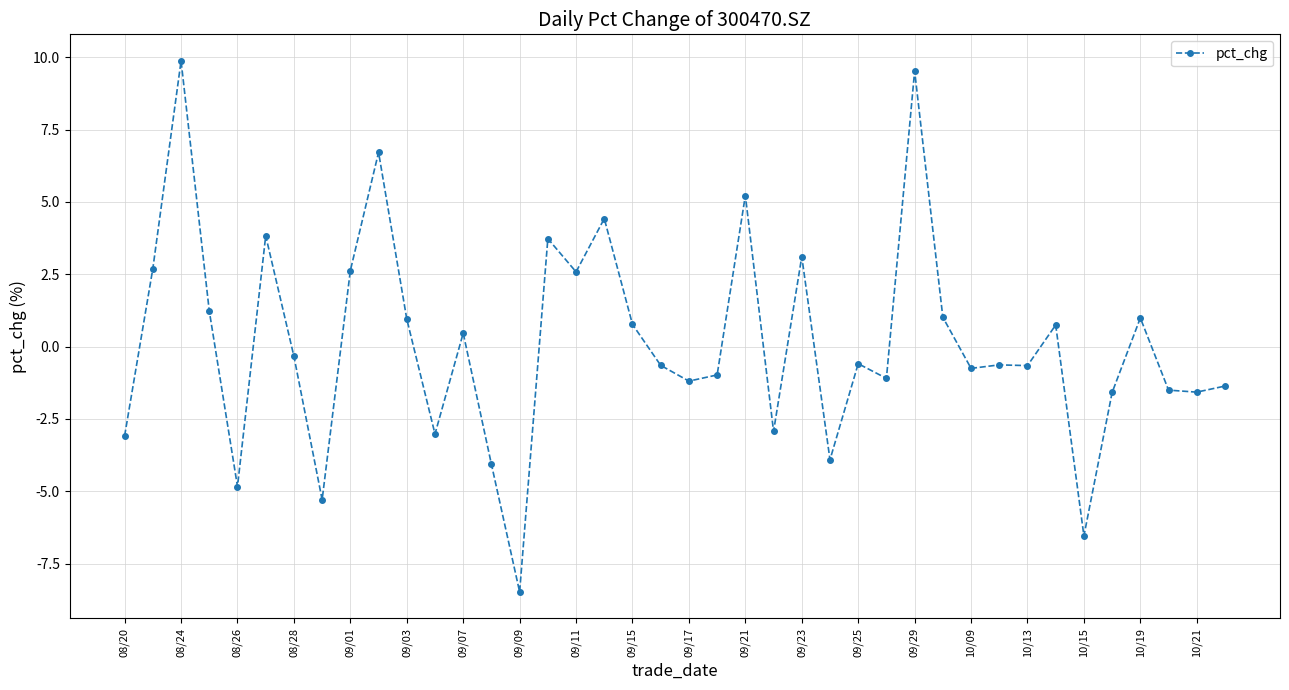

Count the number of categories in the chart.

40